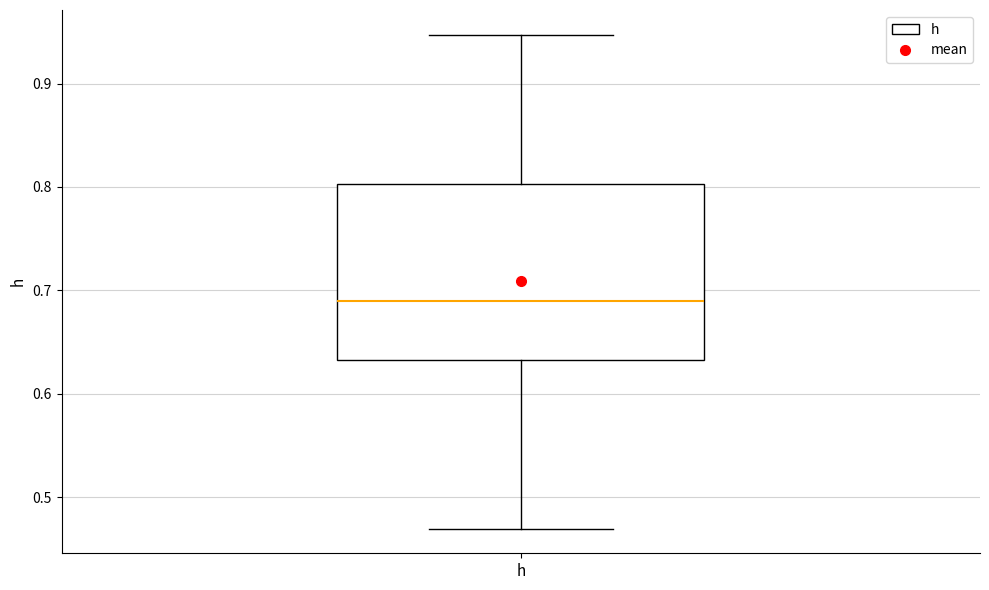

Read this box plot against the y-axis: the position of the median line, the range covered by the box, and the ends of both whiskers. The values are not printed on the chart, so give them approximately, as read against the axis.

median 0.69, box 0.63 to 0.80, whiskers 0.47 to 0.95